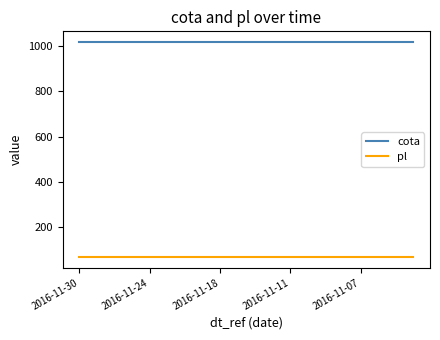

What is the lowest value of the pl series?

66.2